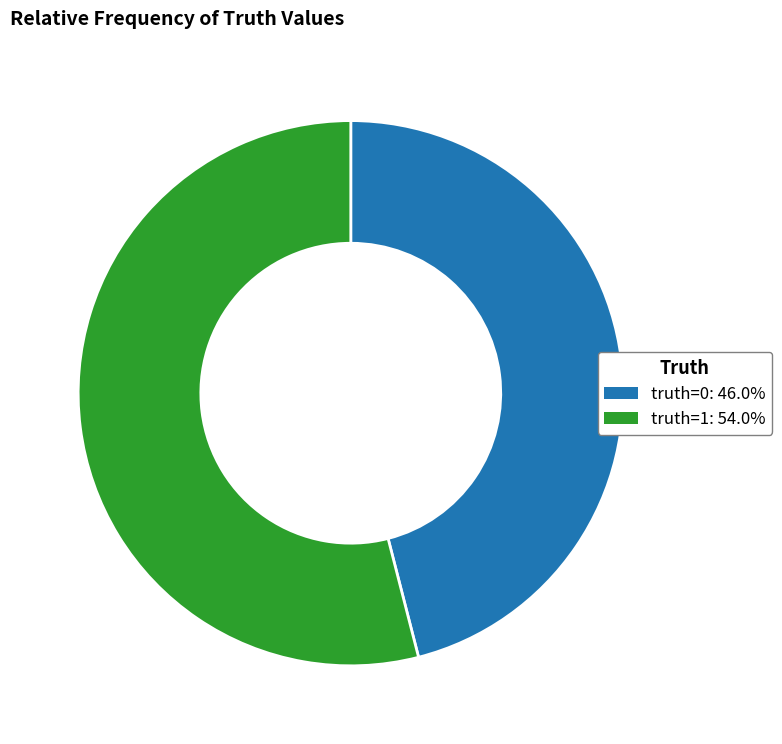

What is the ratio of the value at truth=1 to the value at truth=0?

1.2